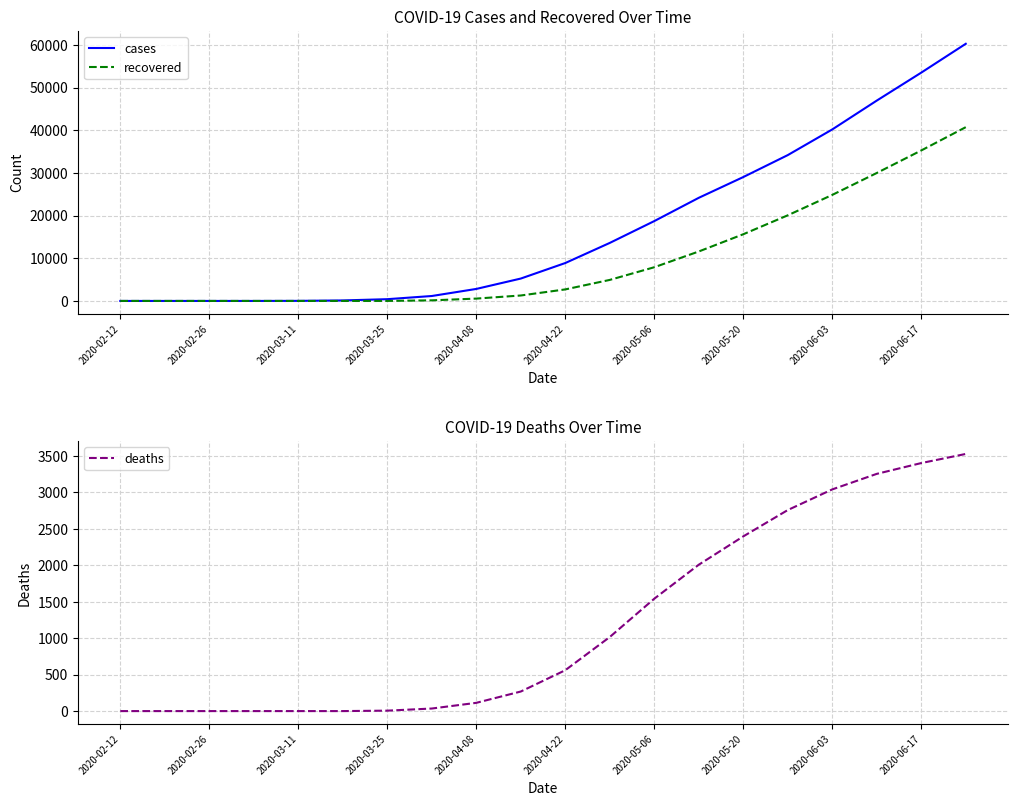

What are all the series names shown in the legend?

cases, recovered, deaths